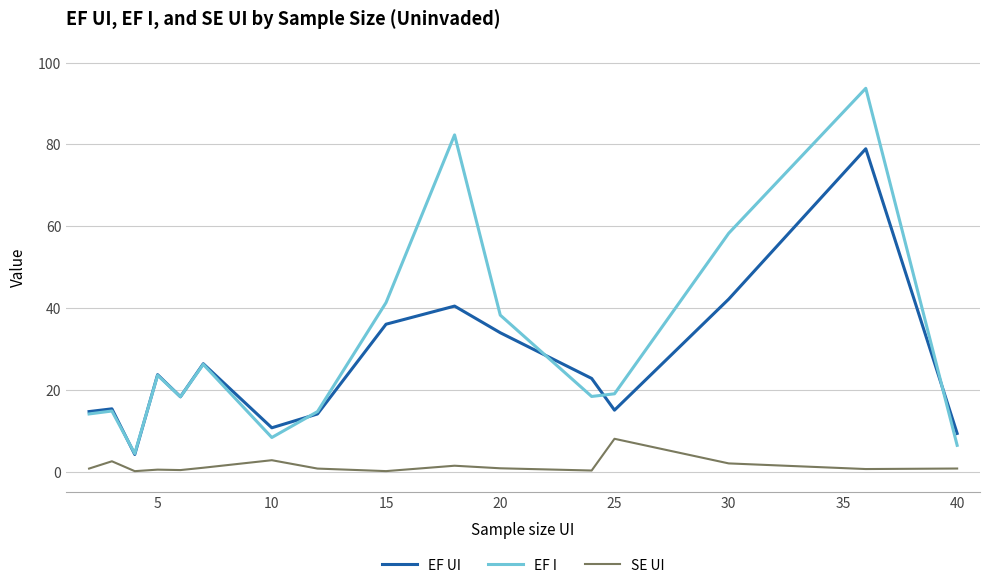

List the series in order of their peak value, highest first.

EF I, EF UI, SE UI